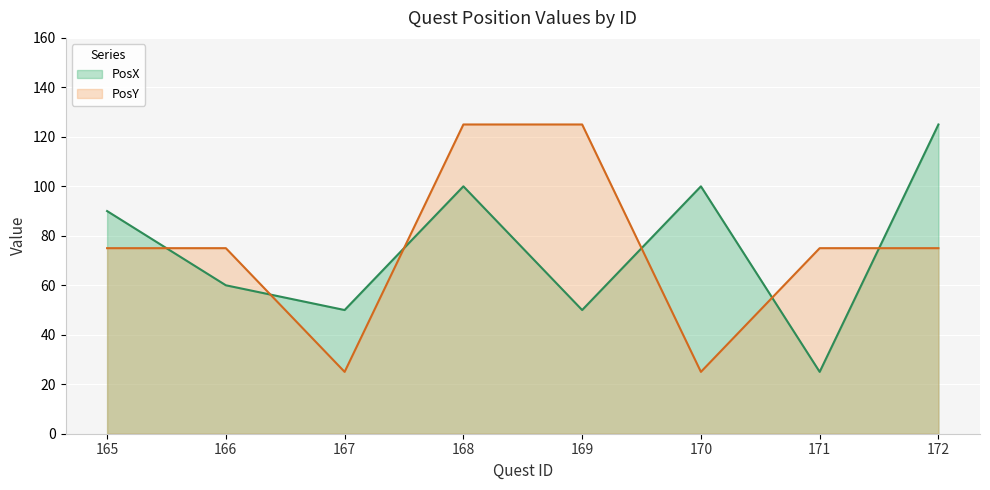

What is the difference between the PosX values at 166 and 167?

10